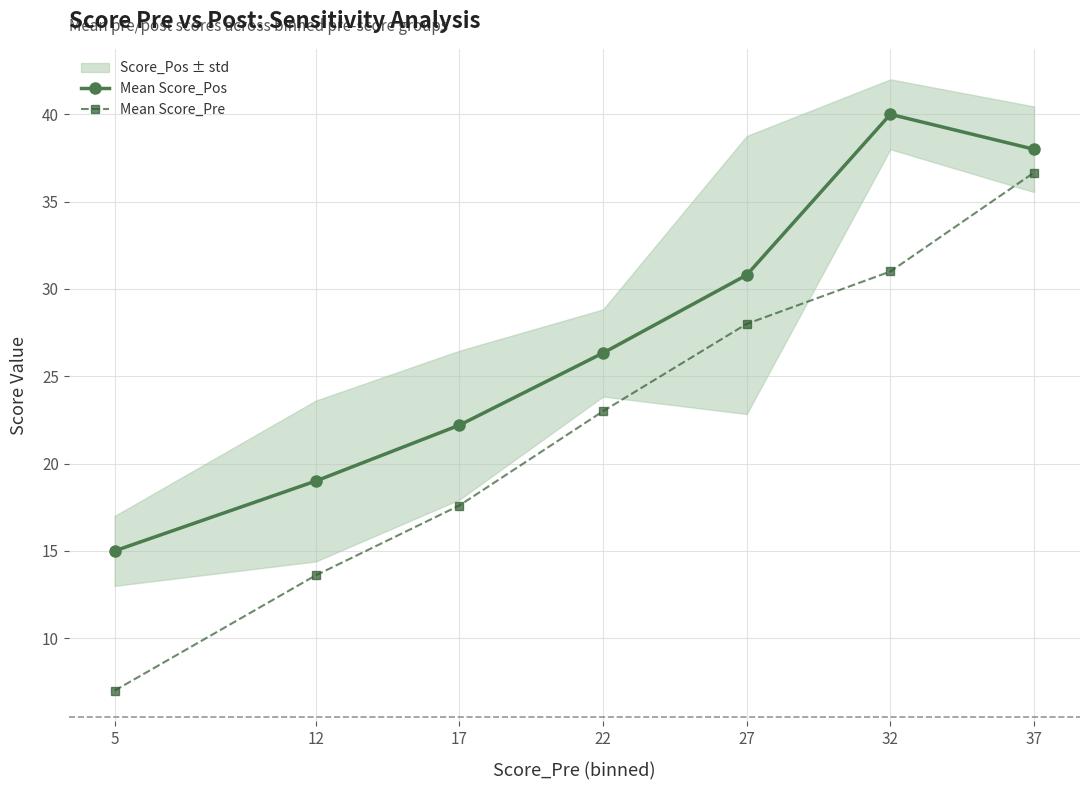

Which label corresponds to the largest value in the chart?

32